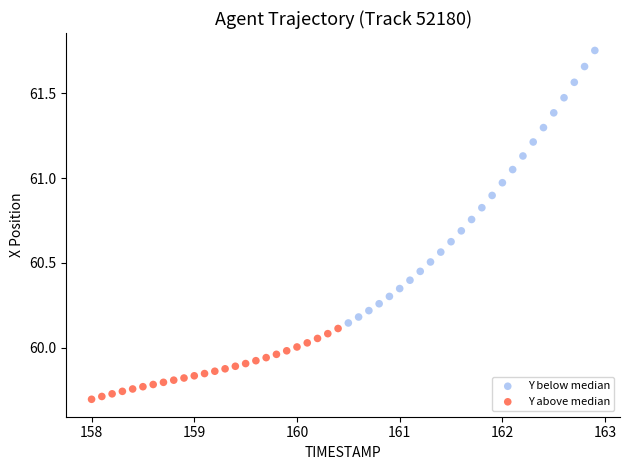

What are all the series names shown in the legend?

Y below median, Y above median